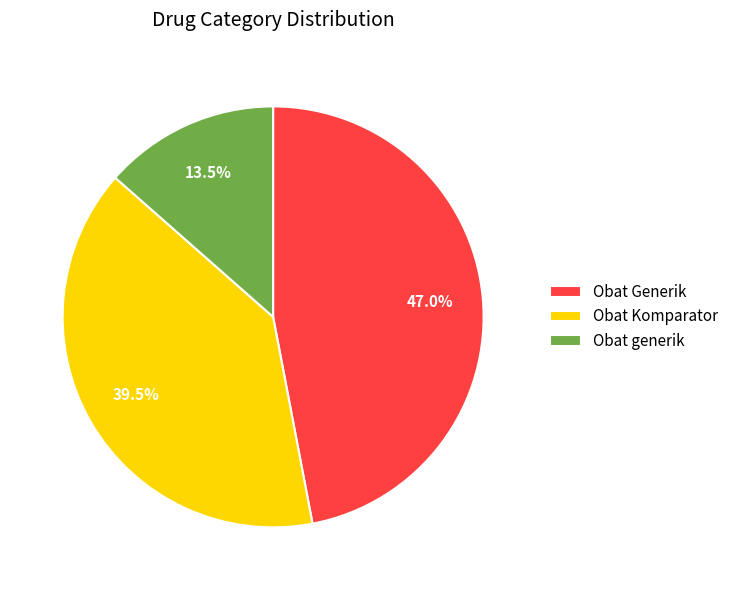

Rank the categories by value from lowest to highest.

Obat generik, Obat Komparator, Obat Generik